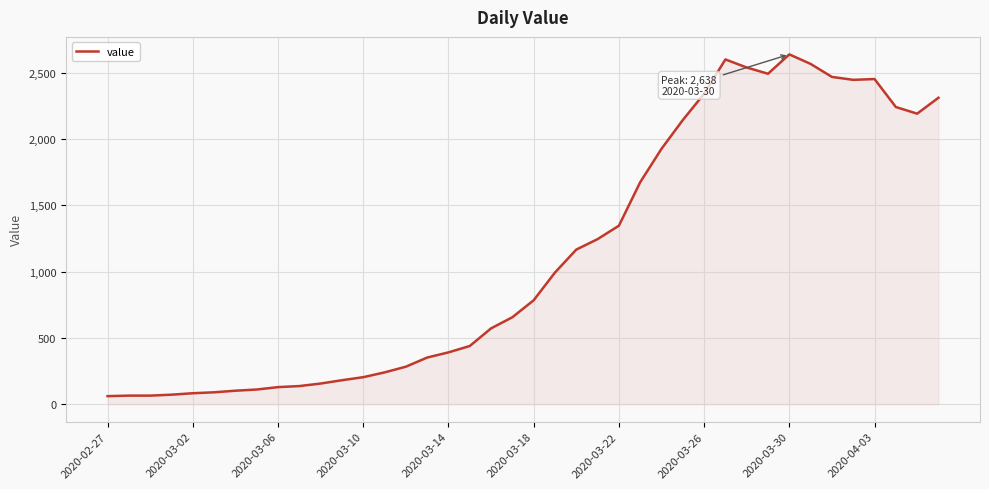

What is the greatest value displayed?

2638